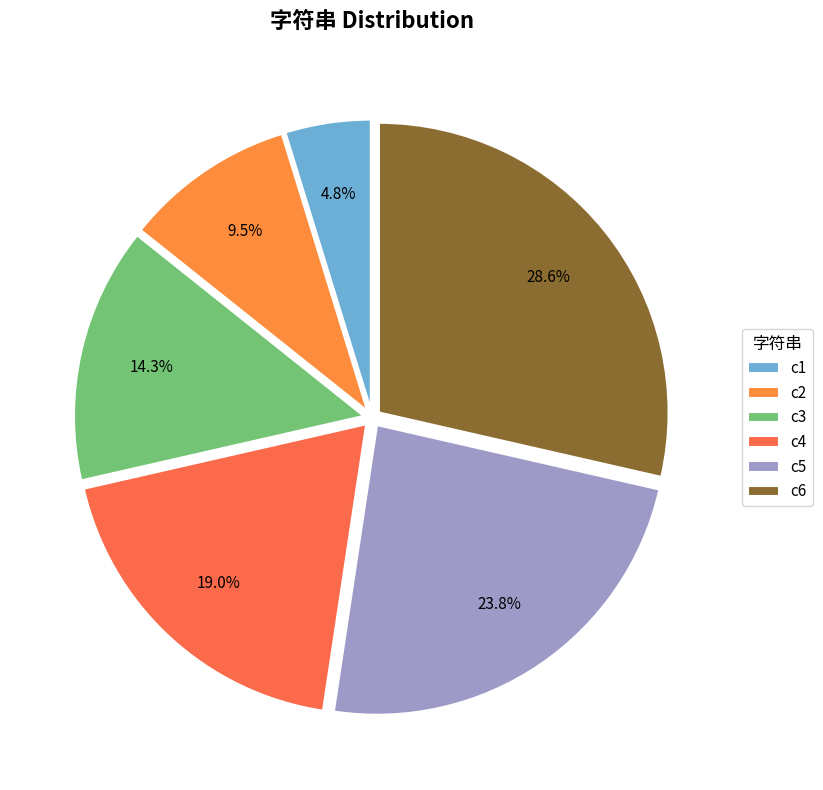

How many slices are in this pie chart?

6